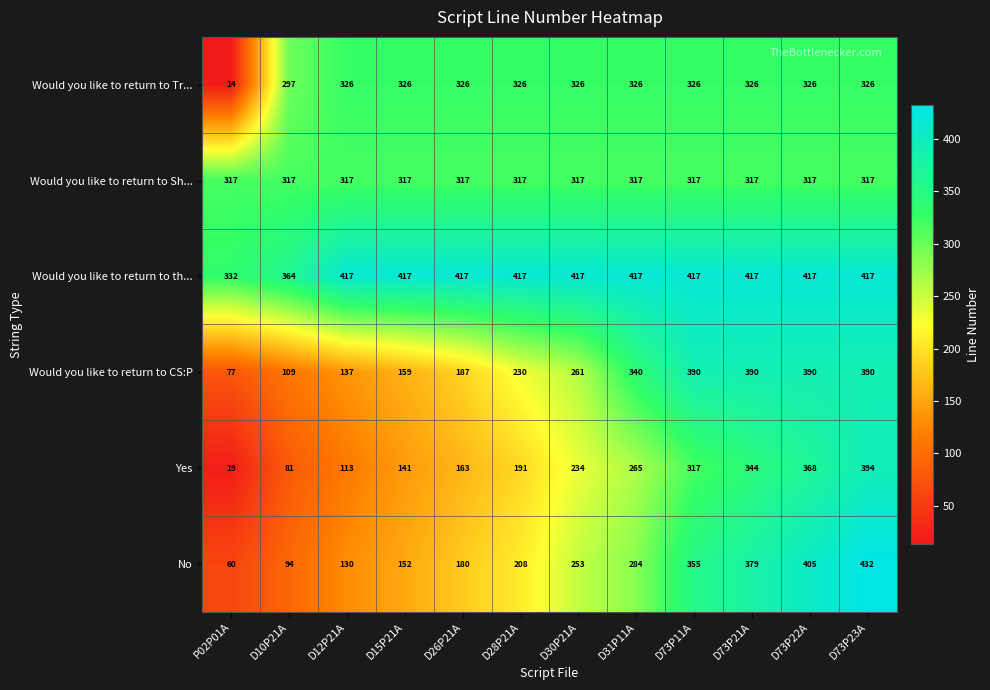

The Would you like to return to th... series shows 719 at D15P21A. True or false?

False